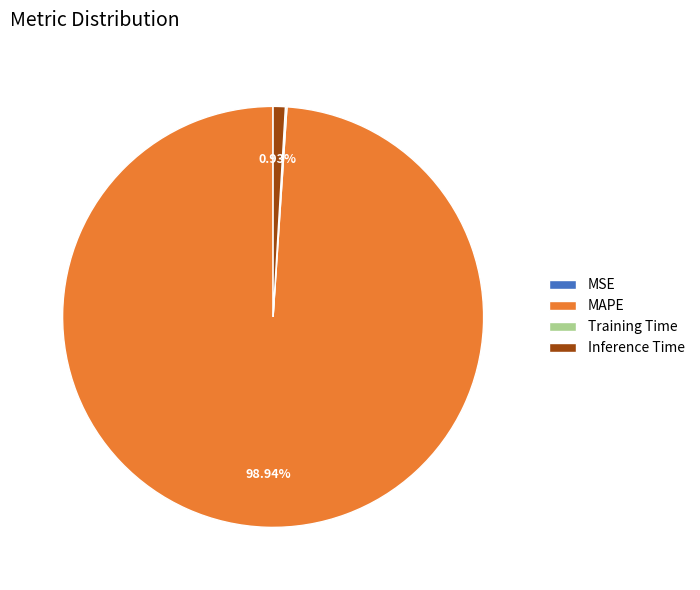

What is the majority slice?

MAPE